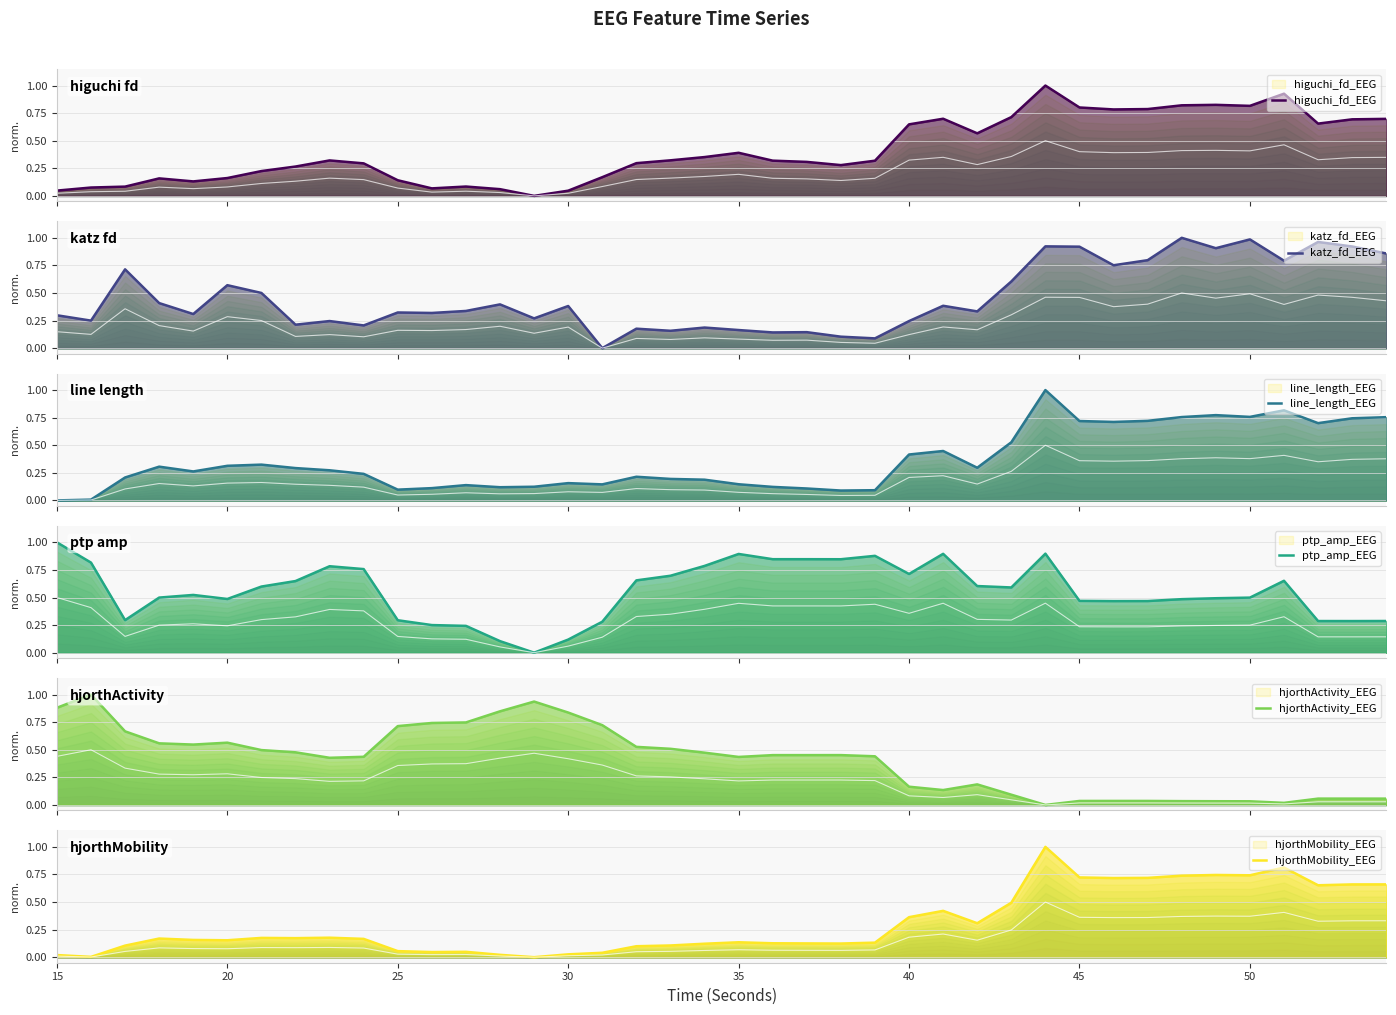

Is it true that line_length_EEG equals 0.4 at 45?

False